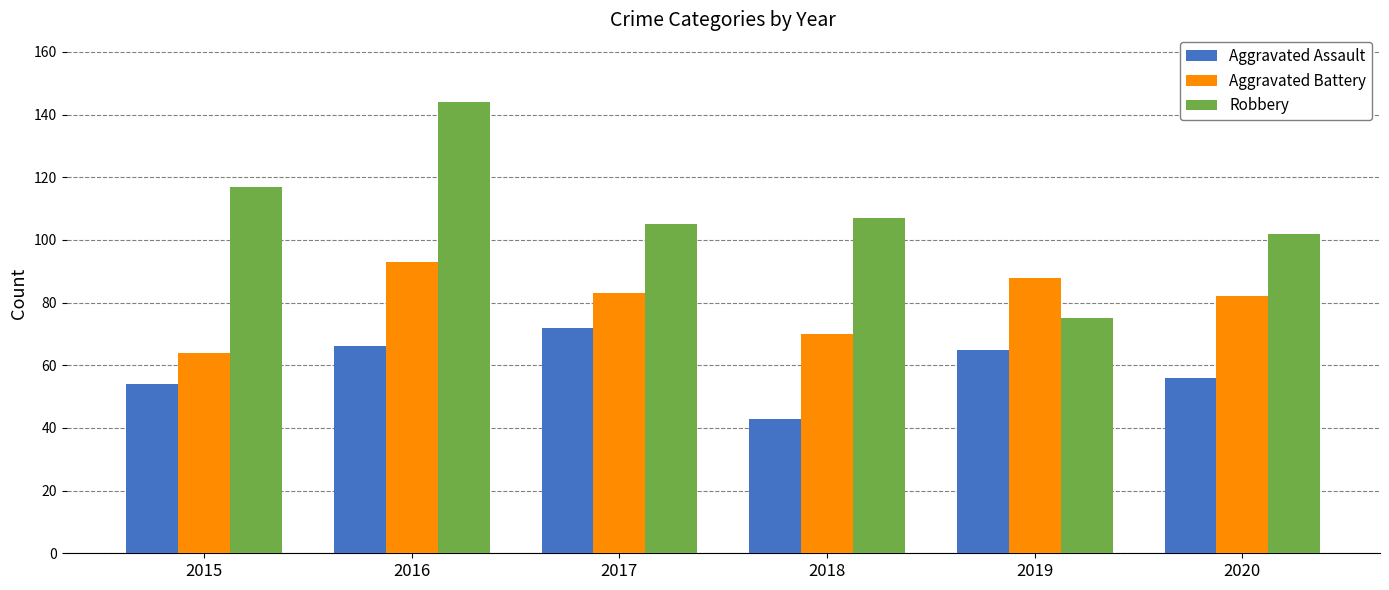

Where is Robbery nearest to the value 109?

2018